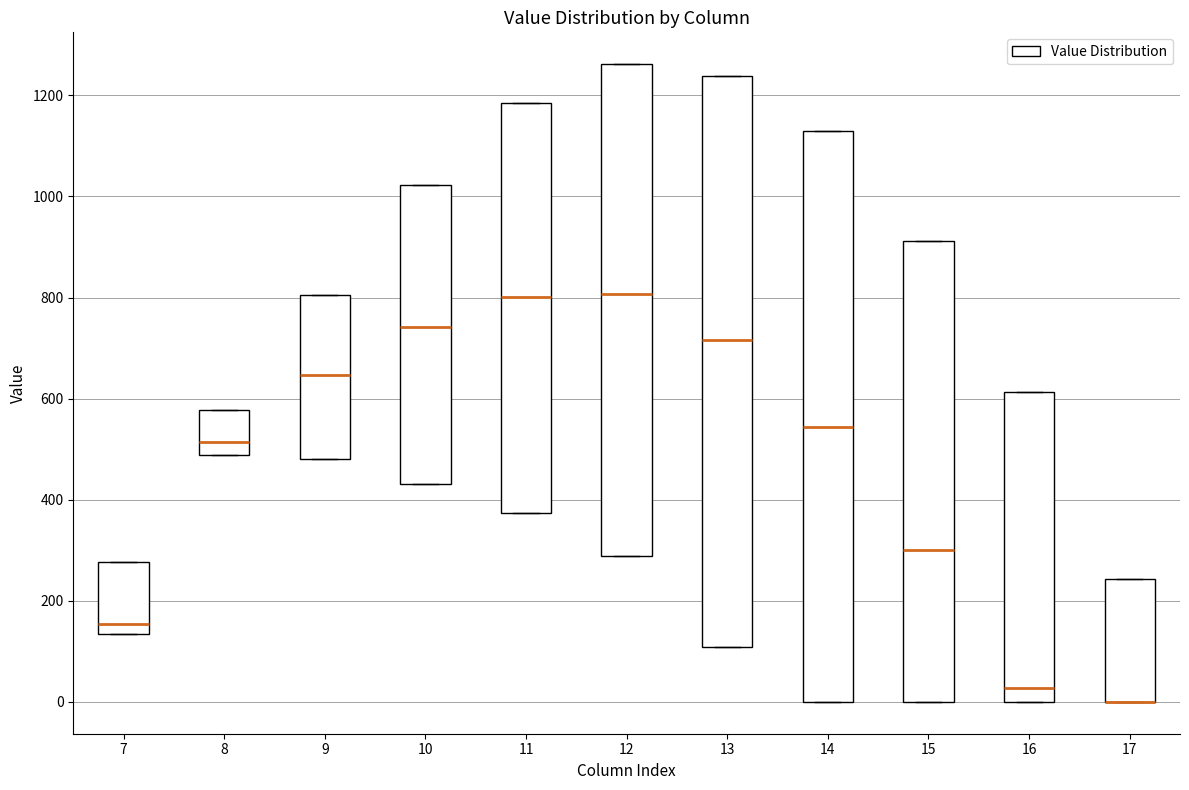

Reading left to right, transcribe this box plot: for each box, give where its median line is, the range the box spans, and where its two whiskers end, as read against the y-axis. The values are not printed on the chart, so give them approximately, as read against the axis.

7: median 160, box 140 to 280, whiskers 140 to 280
8: median 520, box 480 to 580, whiskers 480 to 580
9: median 640, box 480 to 800, whiskers 480 to 800
10: median 740, box 440 to 1020, whiskers 440 to 1020
11: median 800, box 380 to 1180, whiskers 380 to 1180
12: median 800, box 280 to 1260, whiskers 280 to 1260
13: median 720, box 100 to 1240, whiskers 100 to 1240
14: median 540, box 0 to 1120, whiskers 0 to 1120
15: median 300, box 0 to 920, whiskers 0 to 920
16: median 20, box 0 to 620, whiskers 0 to 620
17: median 0 (drawn on the box's lower edge), box 0 to 240, whiskers 0 to 240